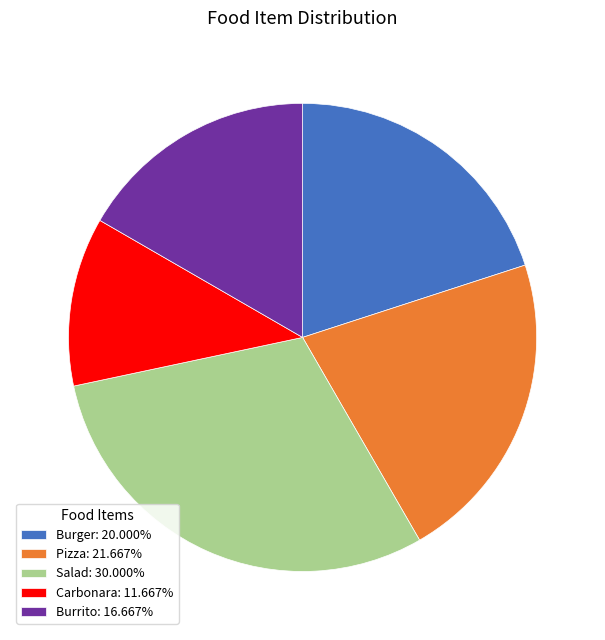

Approximately how many times larger is the value at Carbonara: 11.667% compared to Salad: 30.000%?

0.4